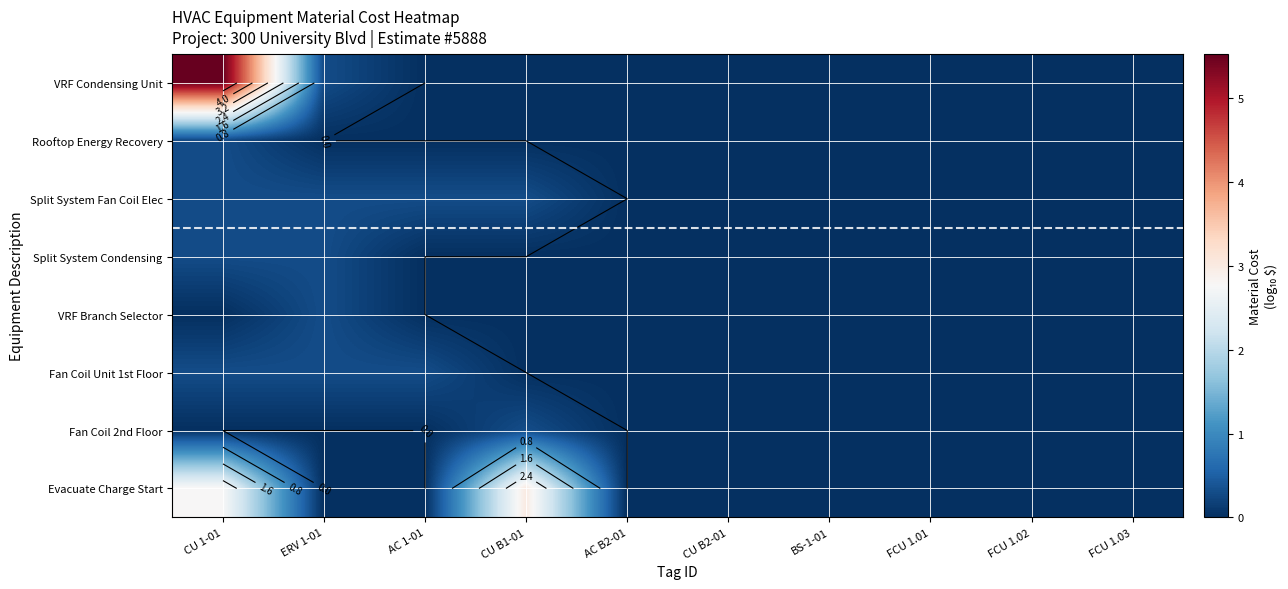

True or false: Split System Condensing has a value of 0.0 at FCU 1.02.

True